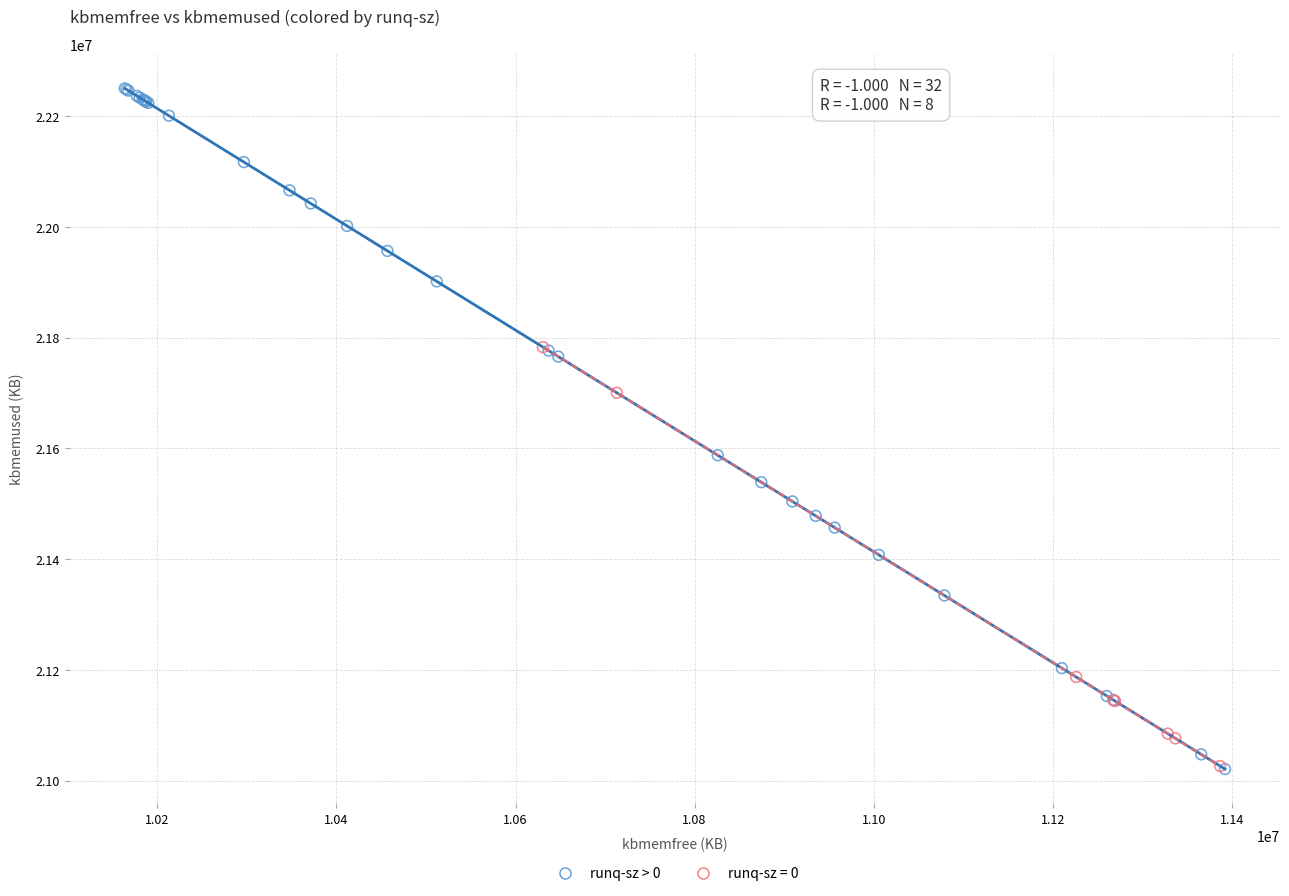

Which series contains the highest Y value?

runq-sz > 0